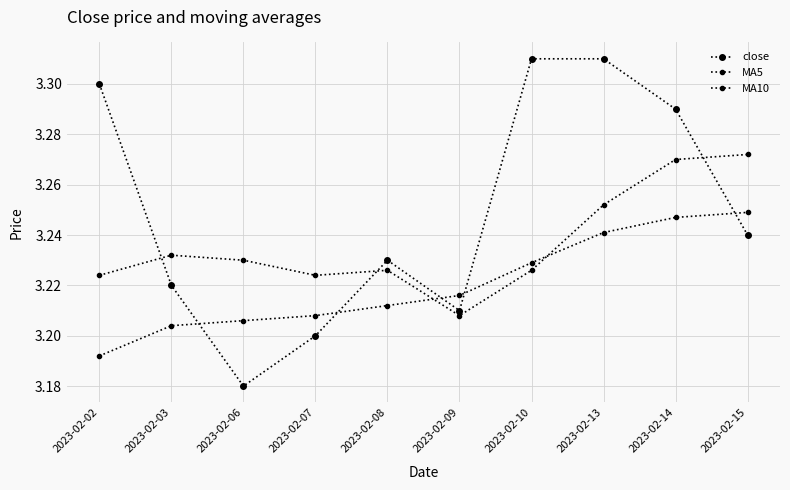

Between 2023-02-08 and 2023-02-13, which is larger?

2023-02-13